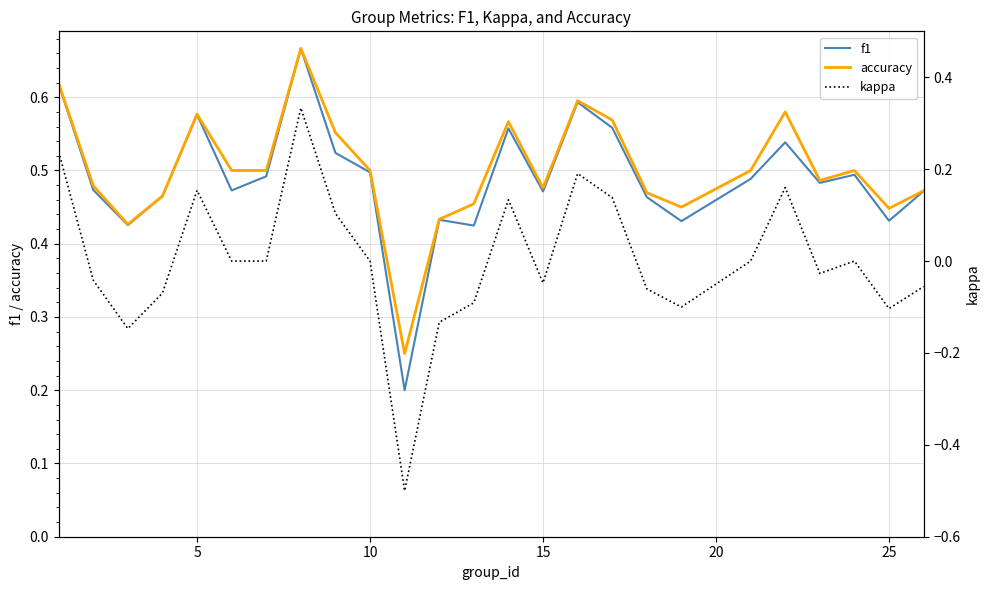

What is the sum of all f1 values?

12.3